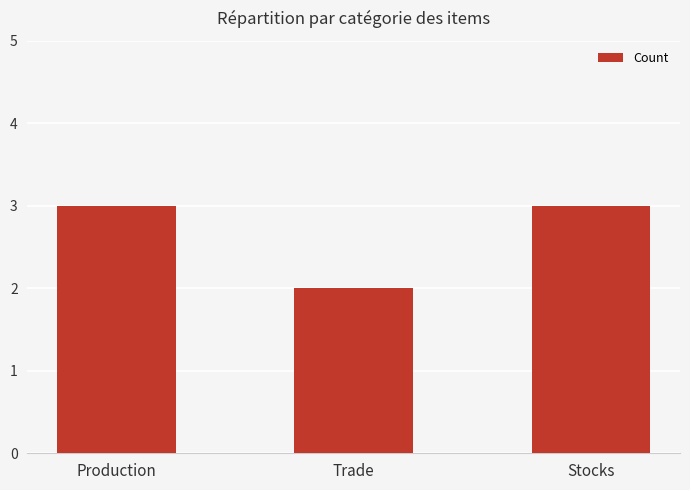

Which has a higher value, Trade or Production?

Production